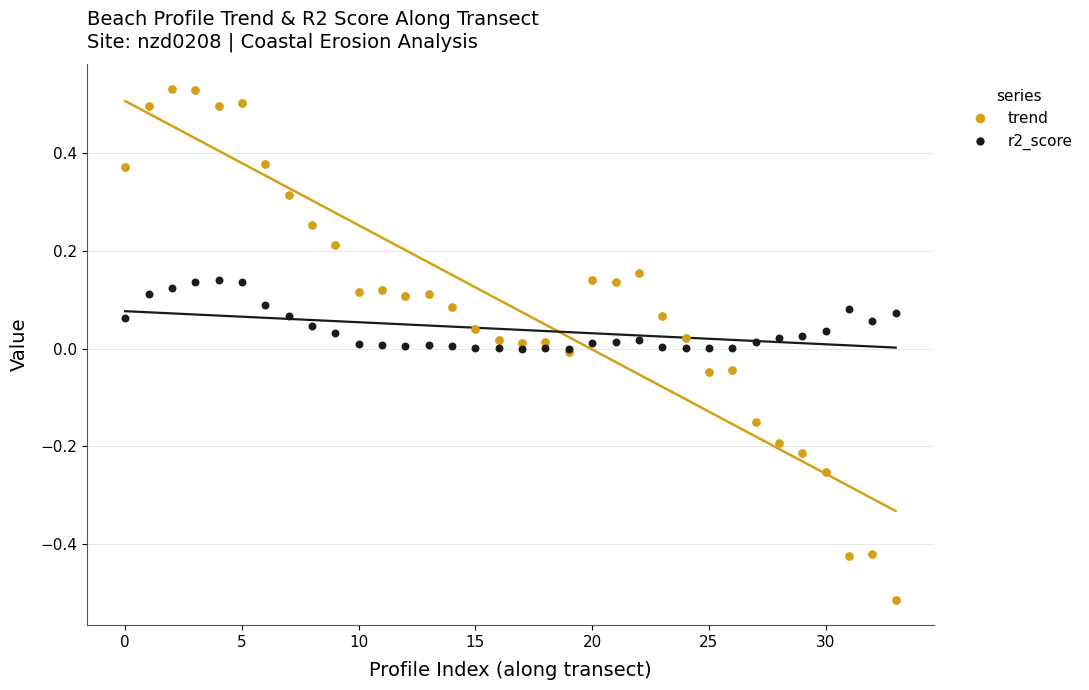

What are all the series names shown in the legend?

trend, r2_score